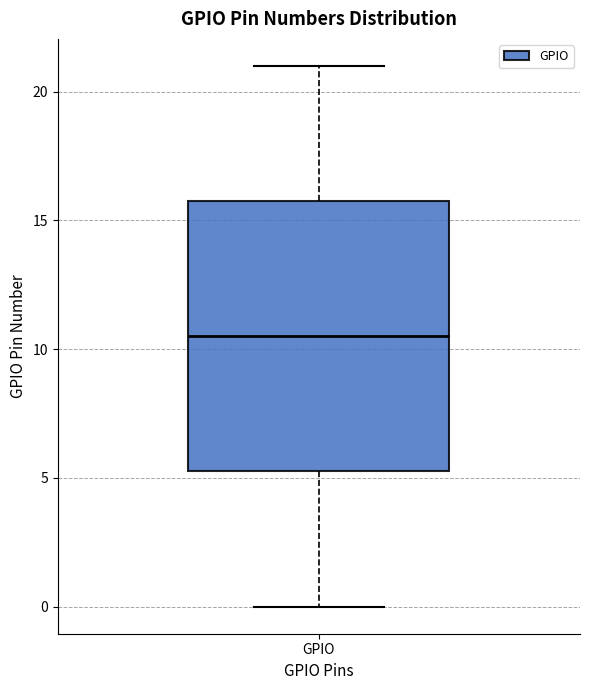

Transcribe this box plot: give where the median line is, the range the box spans, and where the two whiskers end, as read against the y-axis. The values are not printed on the chart, so give them approximately, as read against the axis.

median 10.5, box 5.5 to 16.0, whiskers 0.0 to 21.0